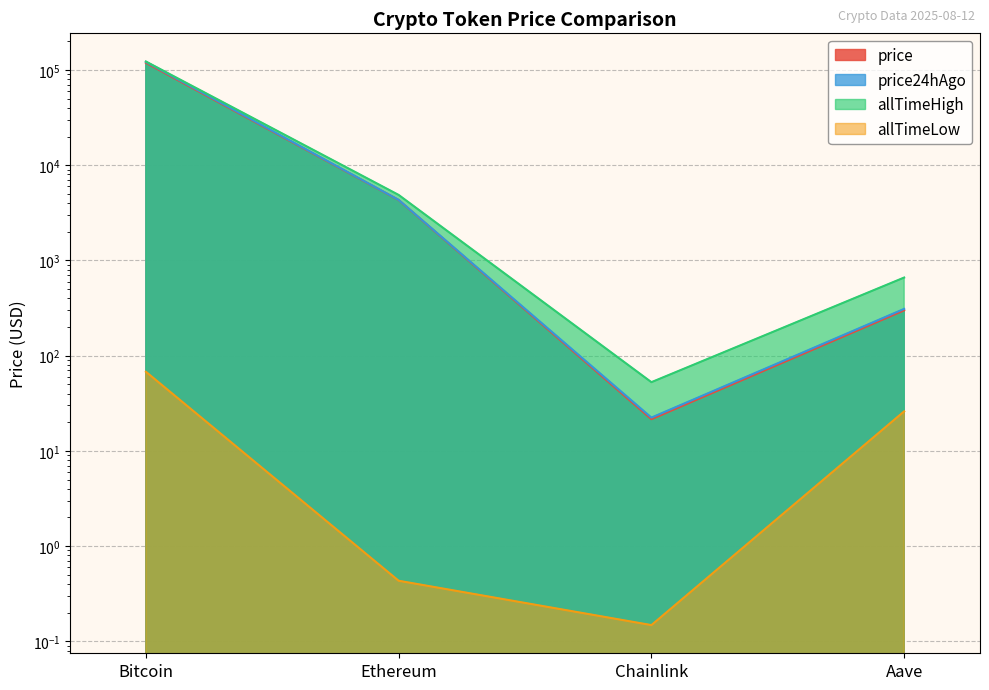

True or false: allTimeHigh and allTimeLow intersect in this chart.

False